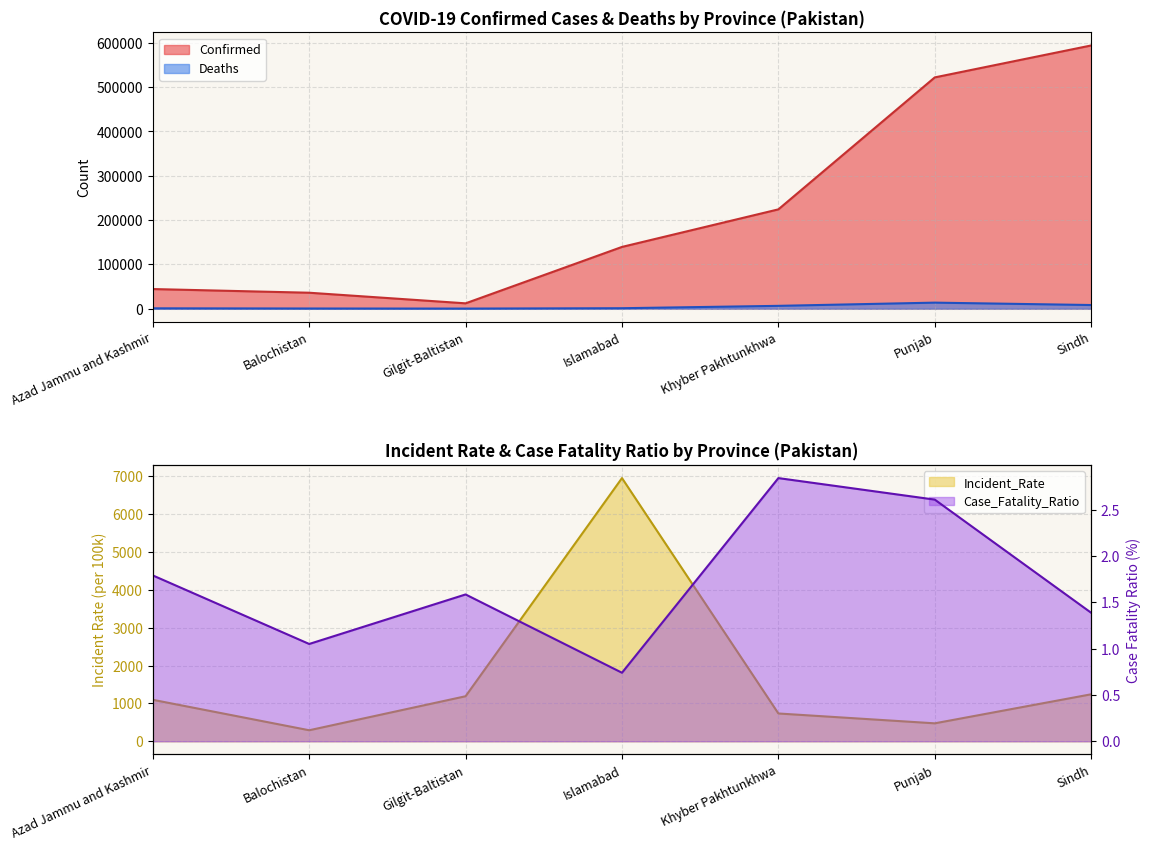

What is the difference between the Case_Fatality_Ratio values at Balochistan and Khyber Pakhtunkhwa?

1.8